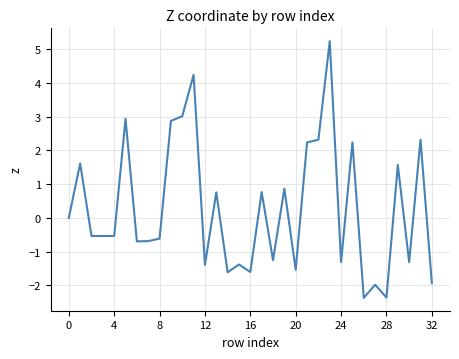

What is the sum of all values?

9.3